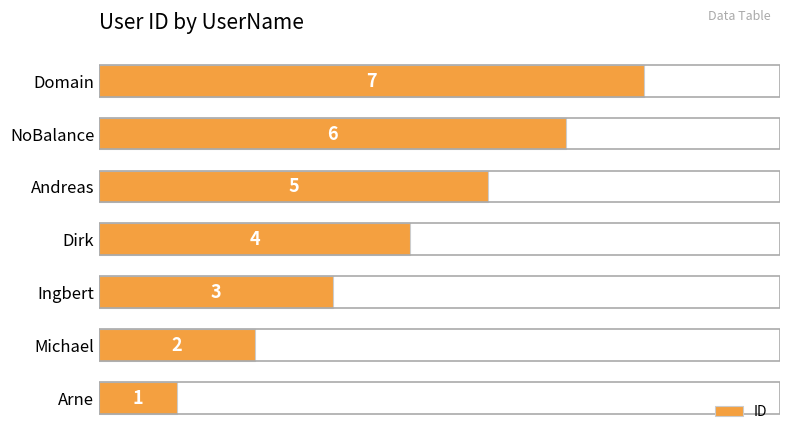

Which has a higher value, Michael or Domain?

Domain